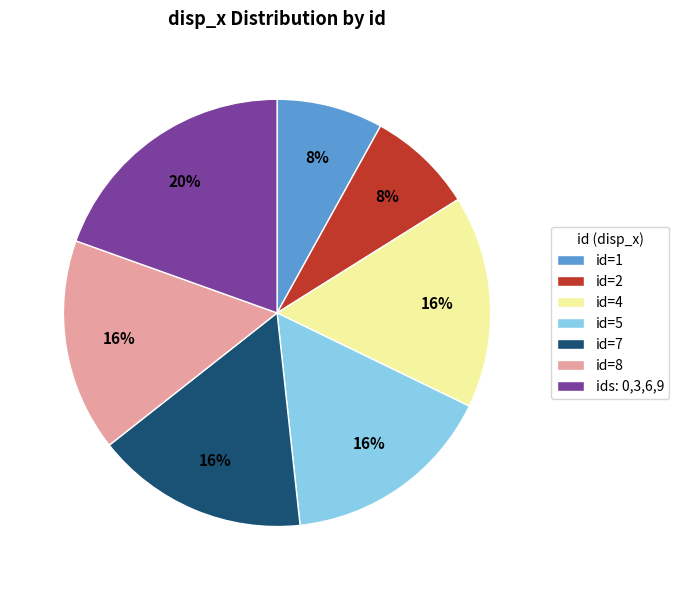

Is id=2 the majority of the pie?

No